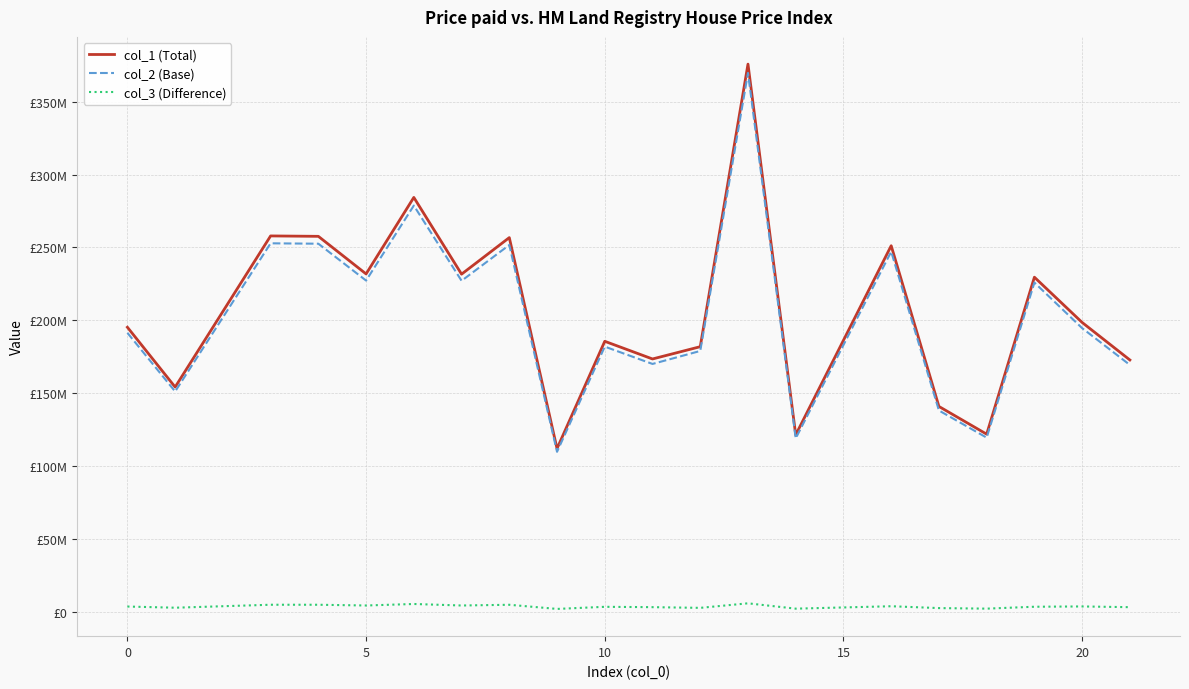

Is this an area chart (filled region under the line)?

No